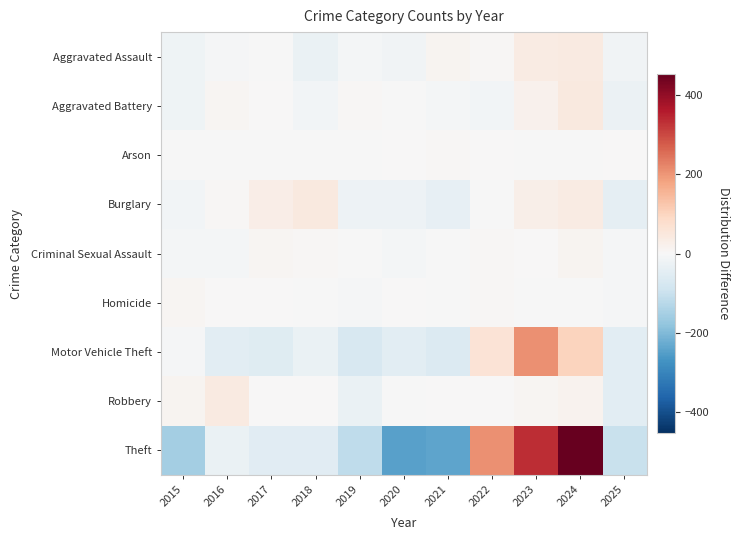

At which category is the sum across all series the highest?

2024